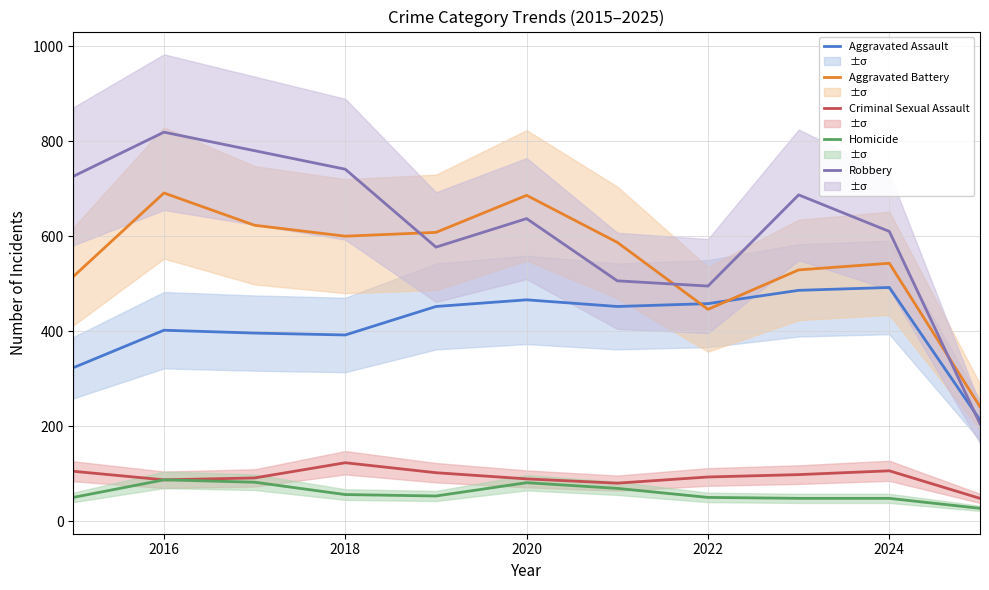

The Homicide series shows 48 at 2020. True or false?

False